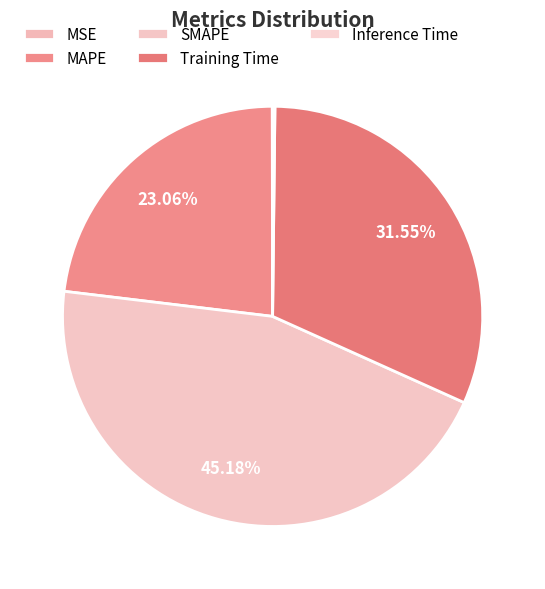

What is the change in value from MAPE to Training Time?

+0.4